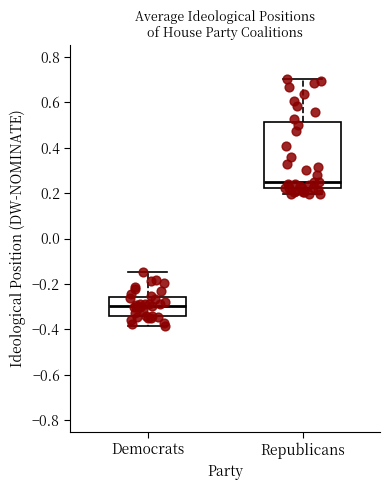

Reading left to right, read every box against the y-axis: the position of its median line, the range the box covers, and the ends of its whiskers. The values are not printed on the chart, so give them approximately, as read against the axis.

Democrats: median -0.30, box -0.34 to -0.26, whiskers -0.38 to -0.14
Republicans: median 0.26, box 0.22 to 0.52, whiskers 0.20 to 0.70